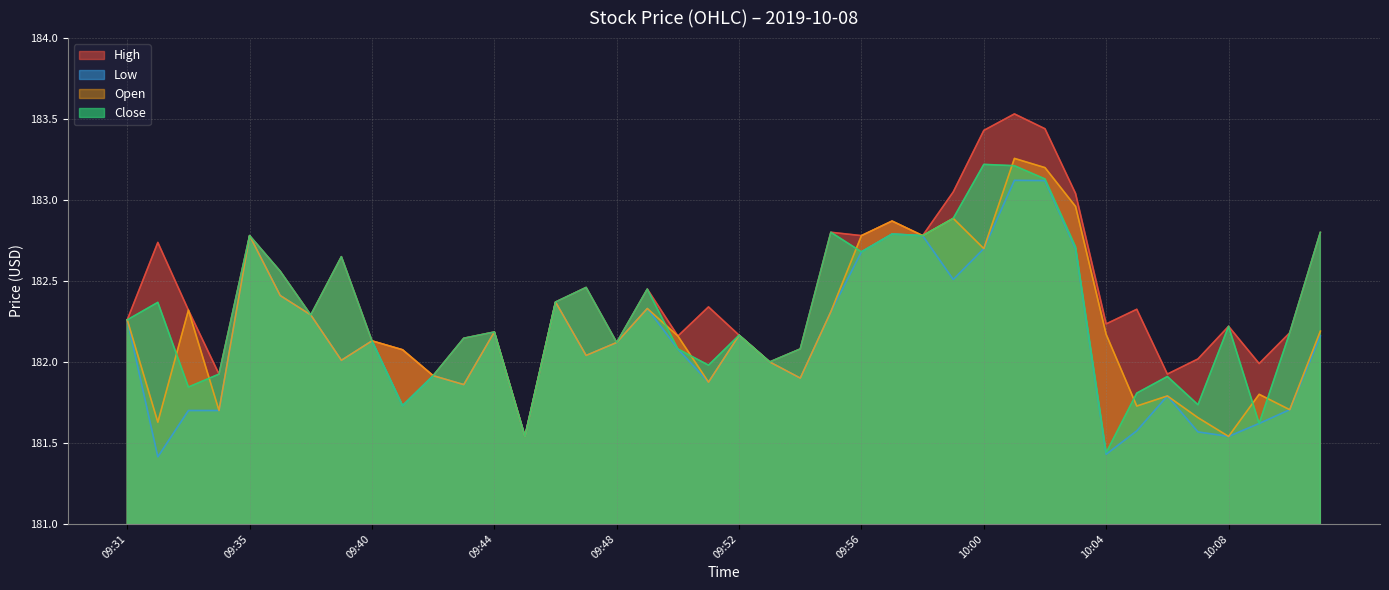

Does the chart display data point markers on the line(s)?

No